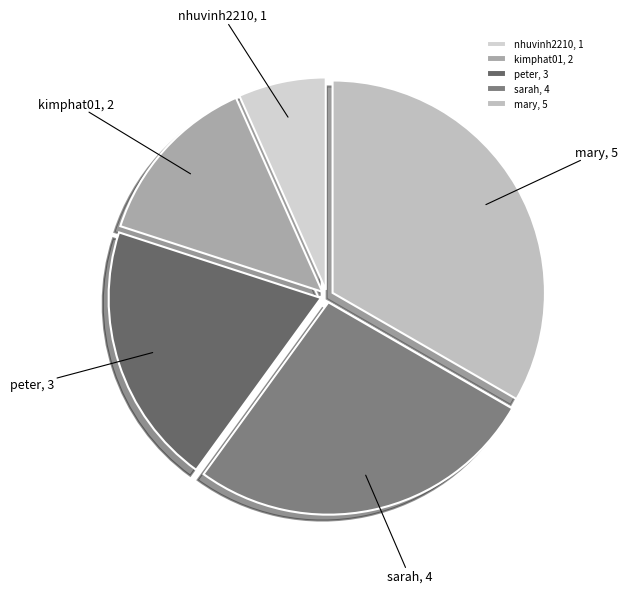

Approximately how many times larger is the value at peter compared to nhuvinh2210?

3.0